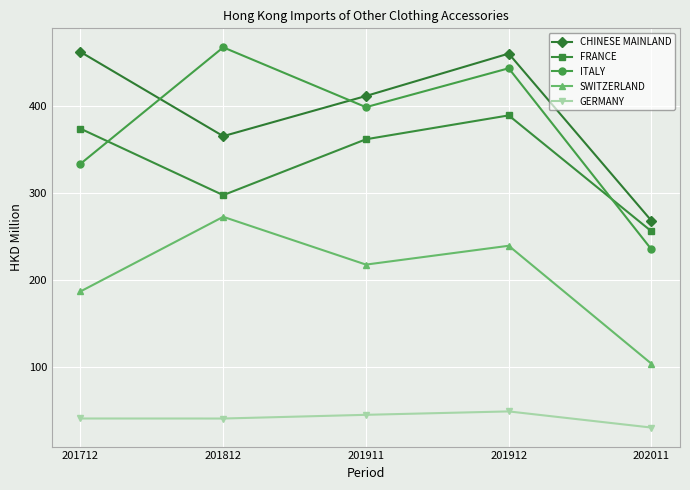

True or false: GERMANY and SWITZERLAND intersect in this chart.

False